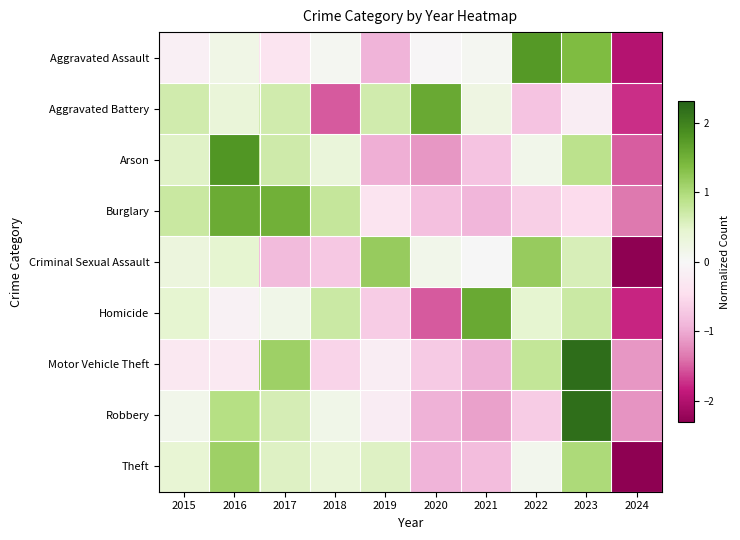

Which category has the highest value across all series?

2023